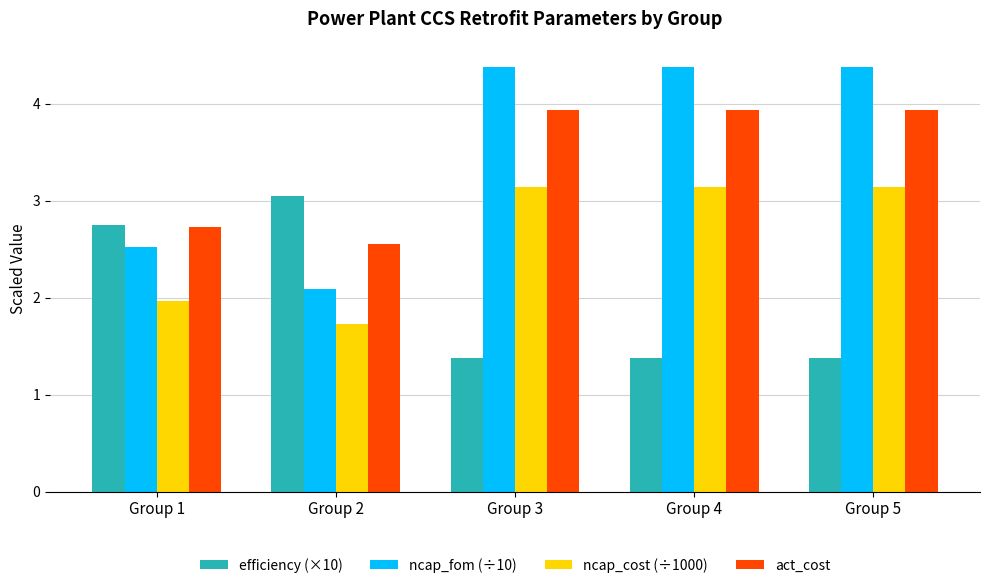

What is the total value across all series at Group 4?

12.8